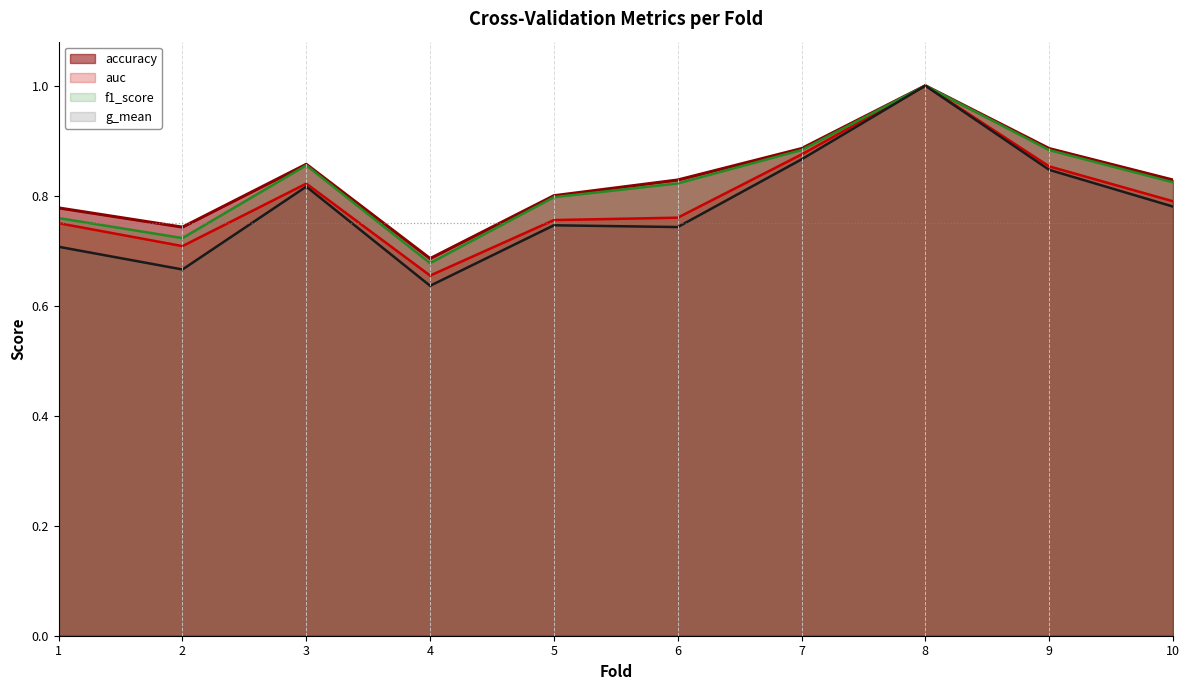

Which series has the largest total across all categories?

accuracy